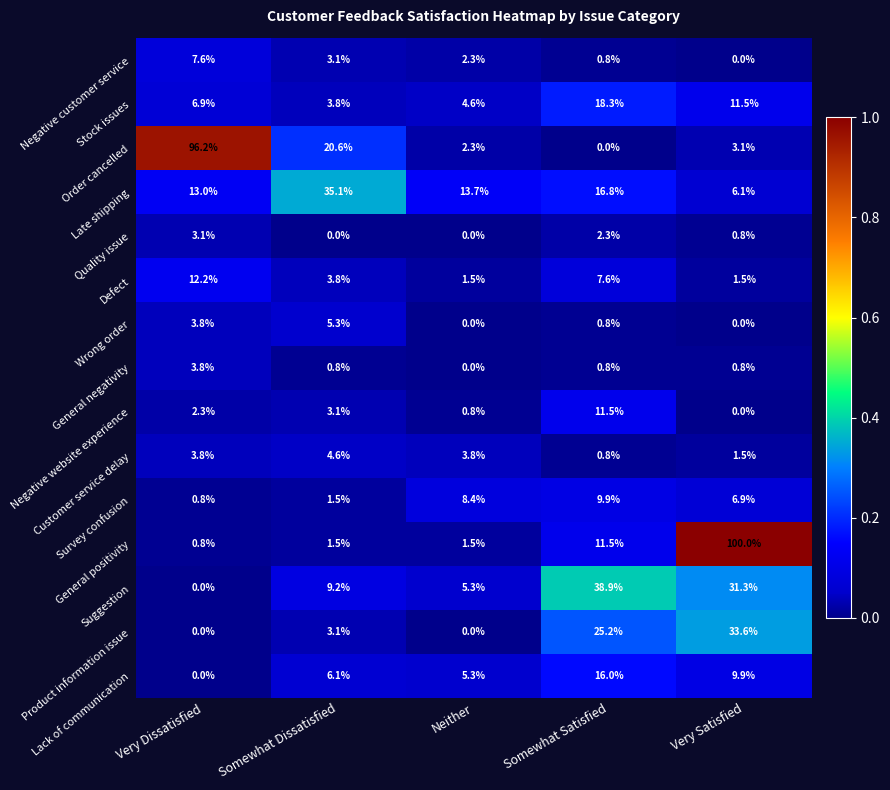

What is the lowest value of the Late shipping series?

6.1